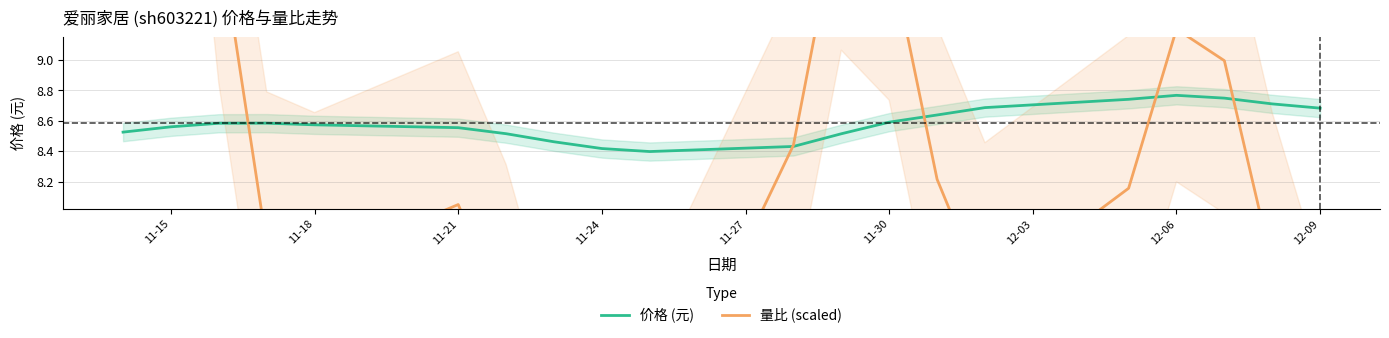

True or false: 价格 (元) has a value of 8.6 at 11-30.

True